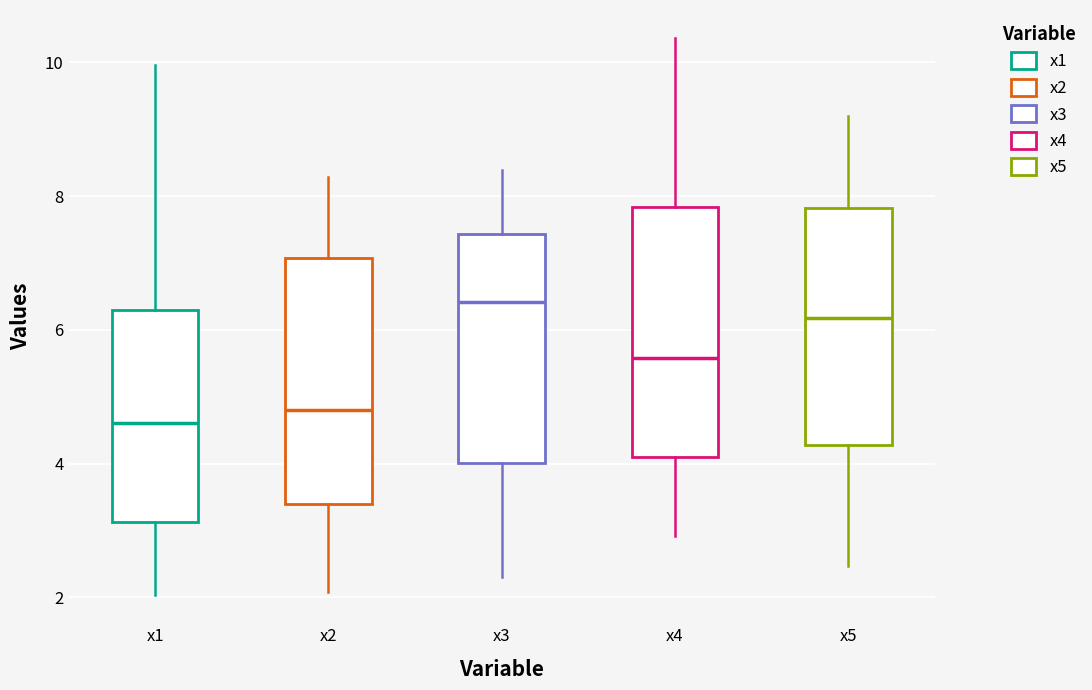

Reading left to right, transcribe this box plot: for each box, give where its median line is, the range the box spans, and where its two whiskers end, as read against the y-axis. The values are not printed on the chart, so give them approximately, as read against the axis.

x1: median 4.6, box 3.2 to 6.2, whiskers 2.0 to 10.0
x2: median 4.8, box 3.4 to 7.0, whiskers 2.0 to 8.2
x3: median 6.4, box 4.0 to 7.4, whiskers 2.4 to 8.4
x4: median 5.6, box 4.2 to 7.8, whiskers 3.0 to 10.4
x5: median 6.2, box 4.2 to 7.8, whiskers 2.4 to 9.2